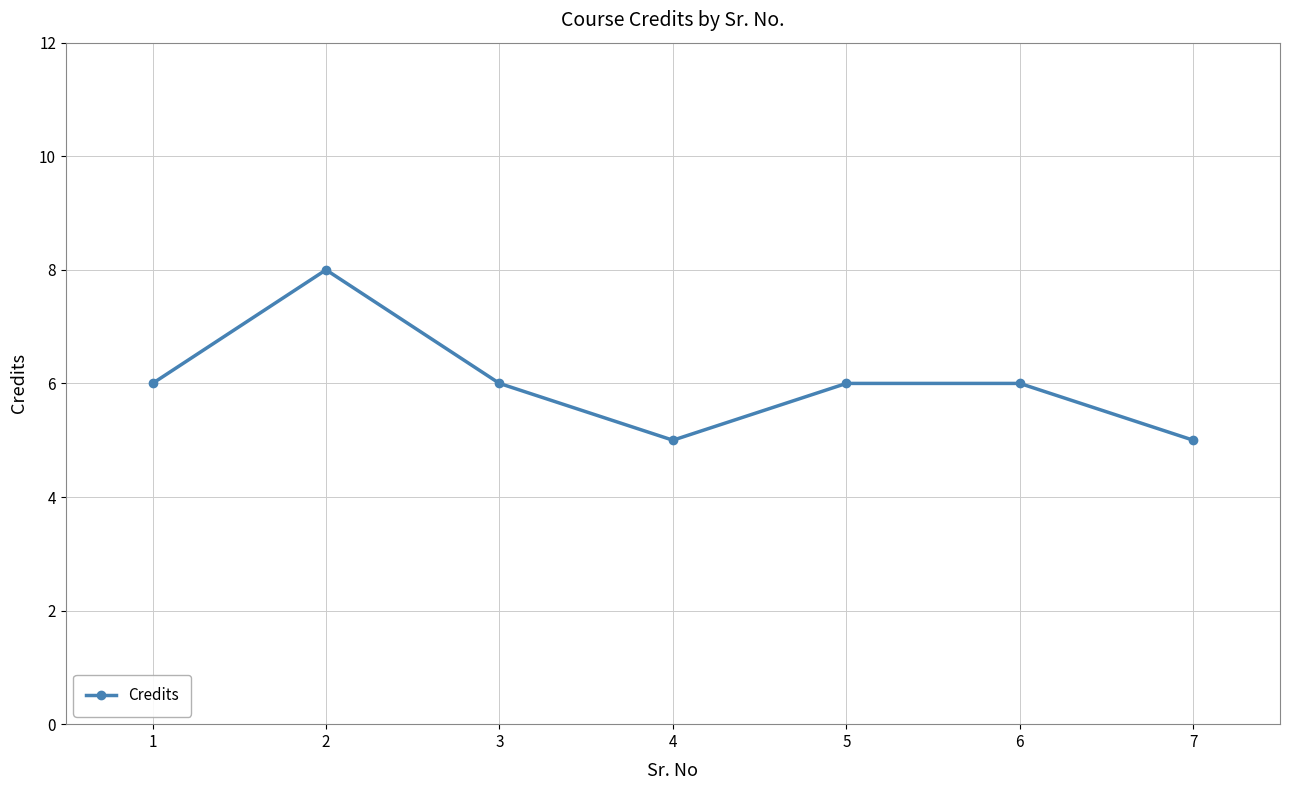

True or false: the data has more than 0 interior local peaks.

True